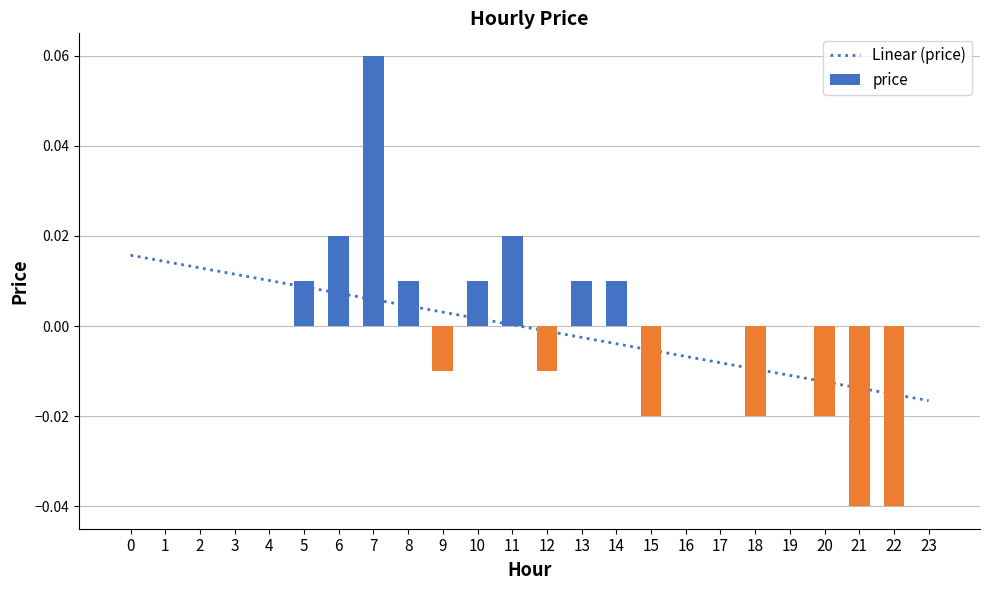

Where does the data first go above 0?

5